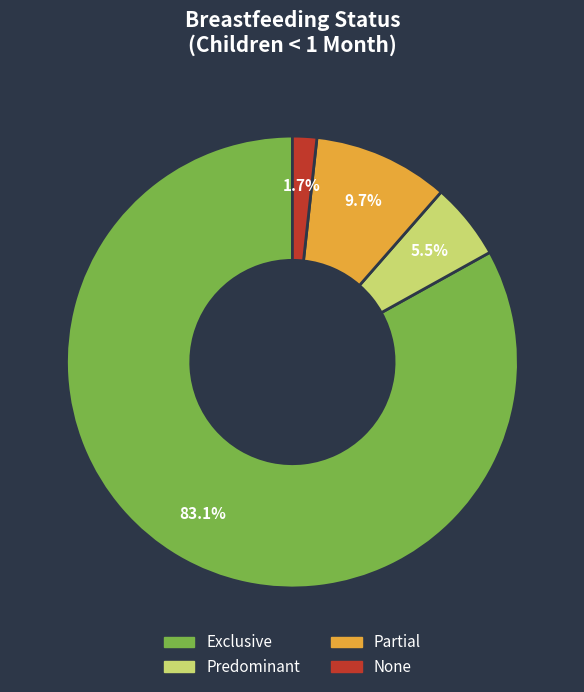

To the nearest percent, what portion does None represent?

2%